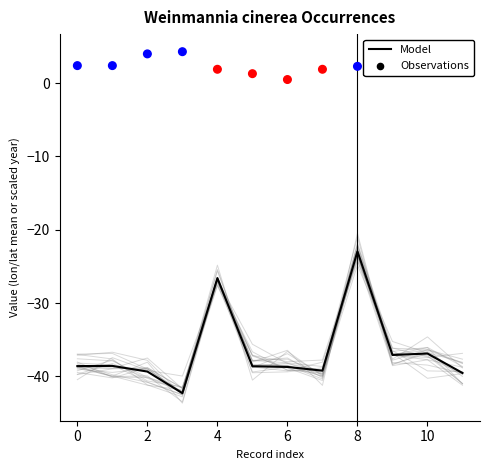

At how many categories does at least one series exceed -38?

12